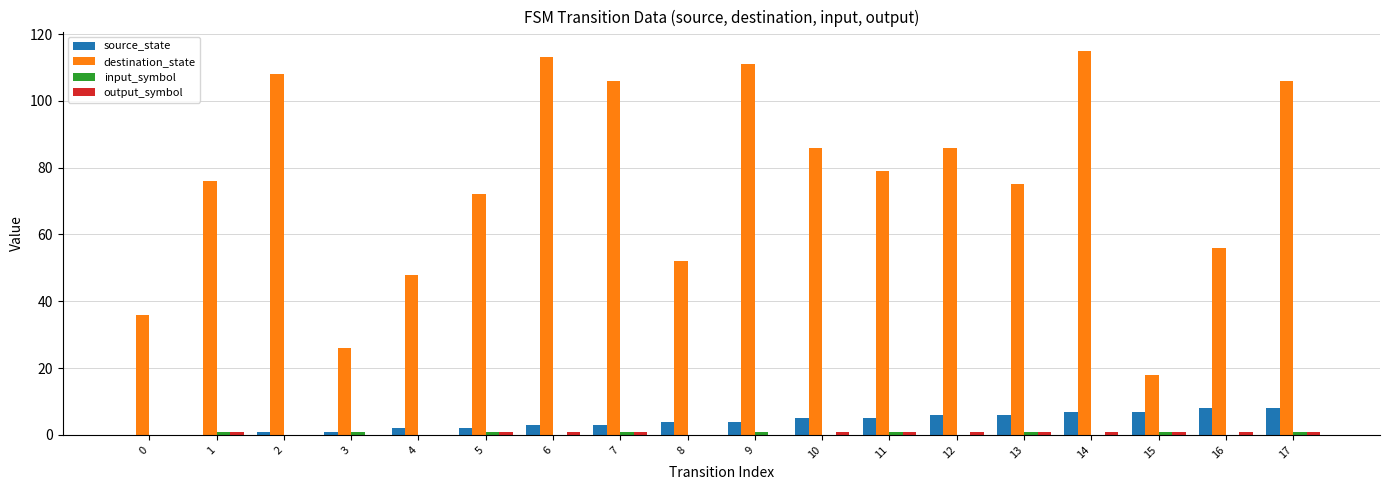

Between 1 and 9, which series saw the biggest shift?

destination_state